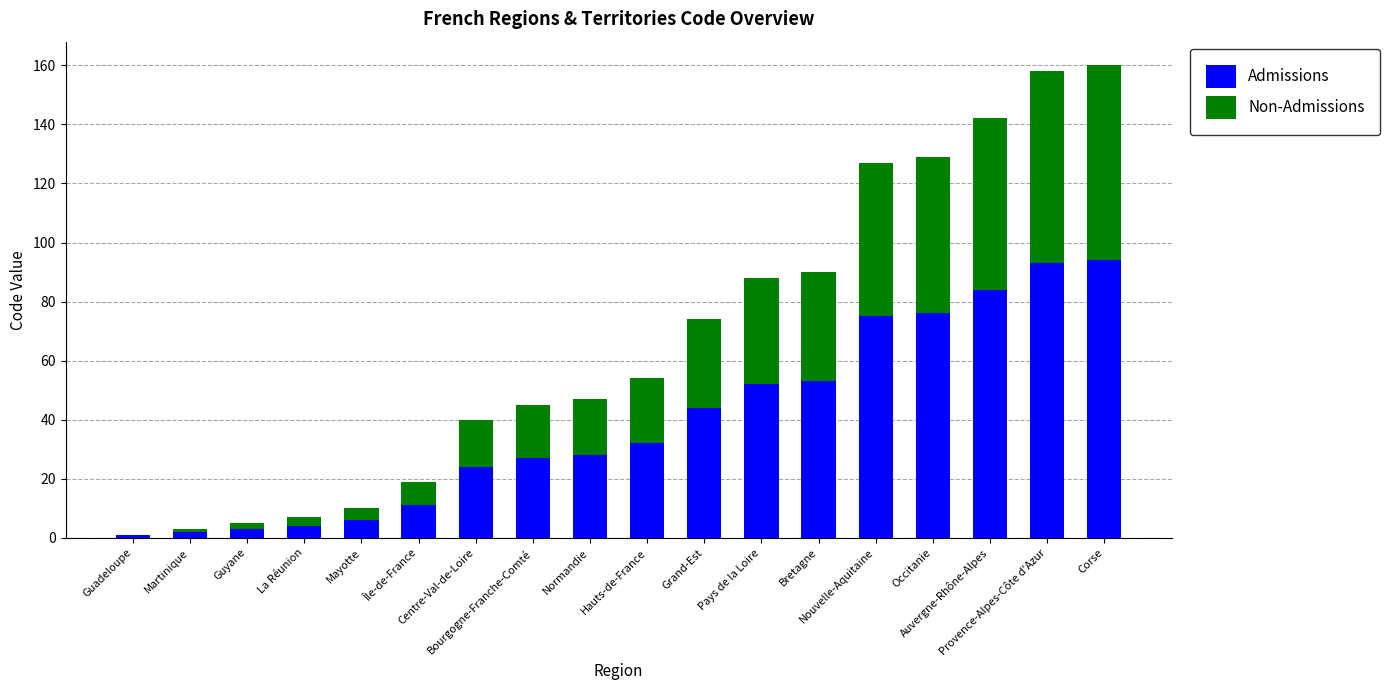

How many series are shown in this chart?

2